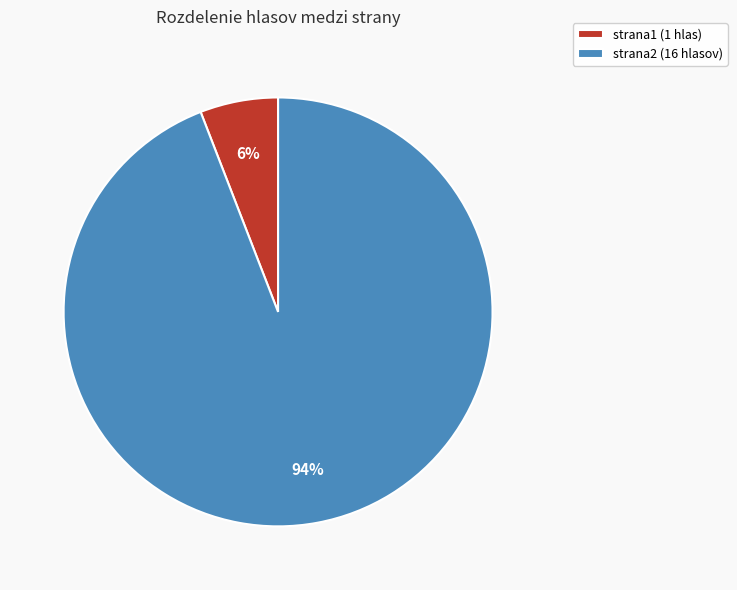

Rank the categories by value from highest to lowest.

strana2, strana1